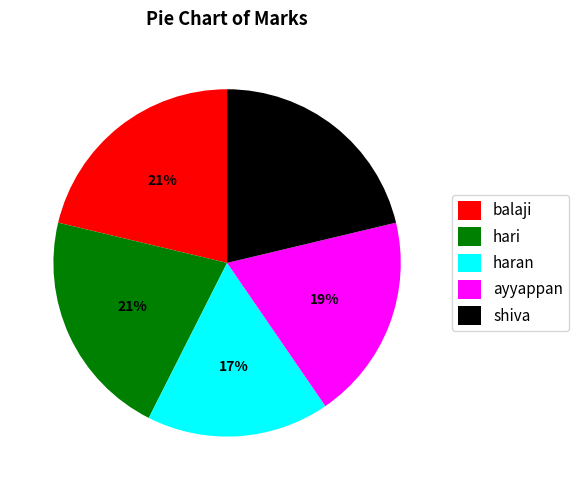

How many slices are in this pie chart?

5